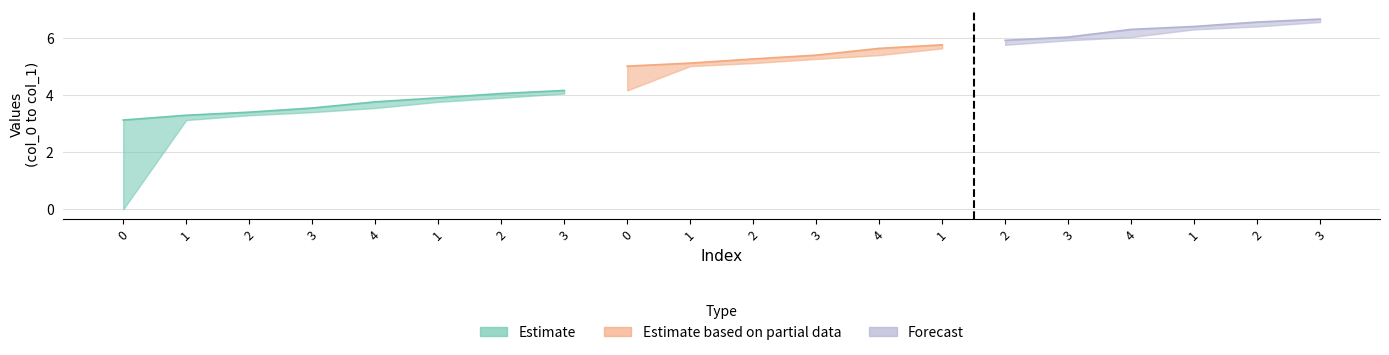

What is the label of the 16th point from the left?

3